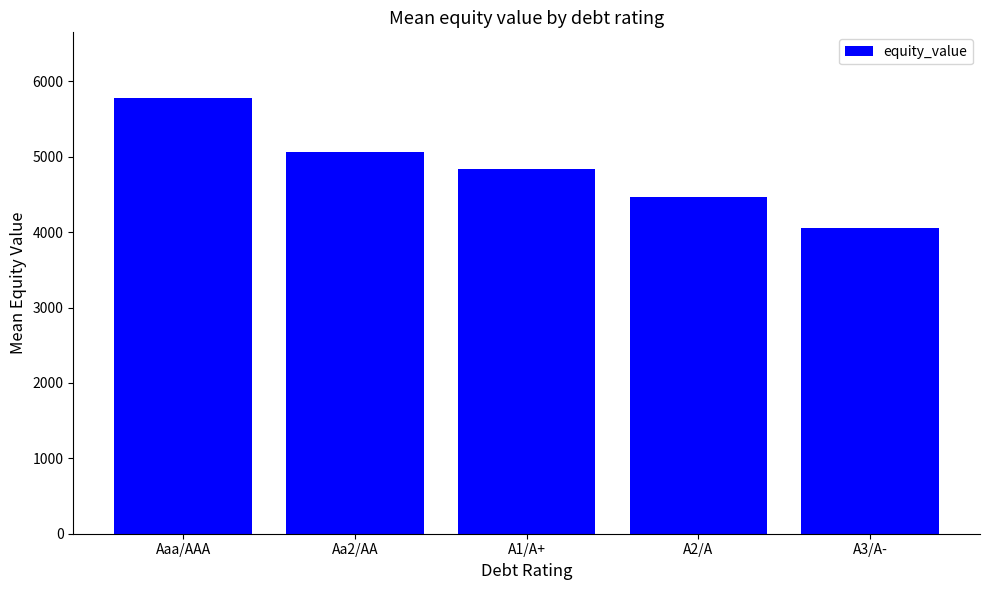

List the labels in order of value, smallest first.

A3/A-, A2/A, A1/A+, Aa2/AA, Aaa/AAA